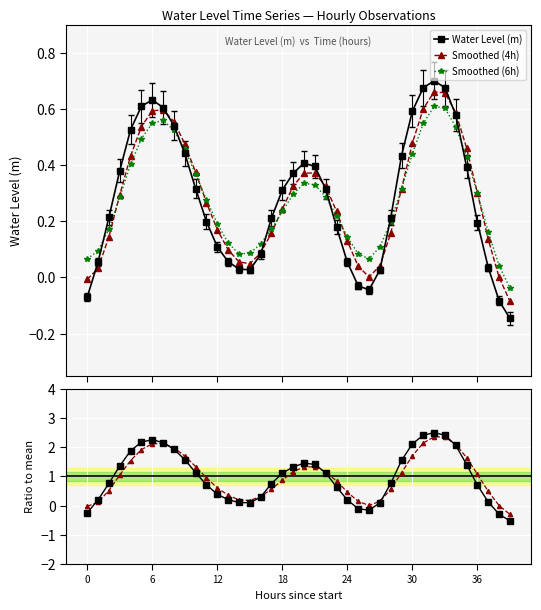

Between 24 and 19, which series saw the biggest shift?

Water Level (m)